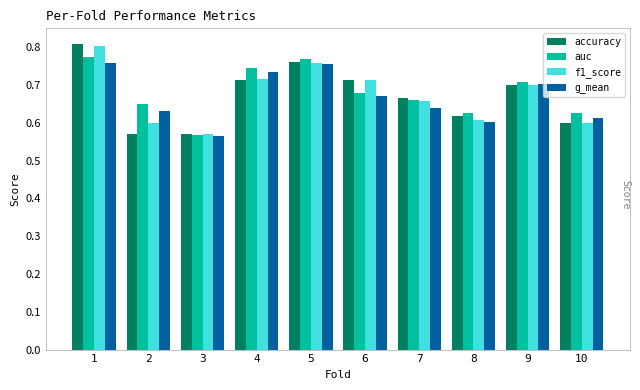

Which series has the largest range (max minus min)?

accuracy